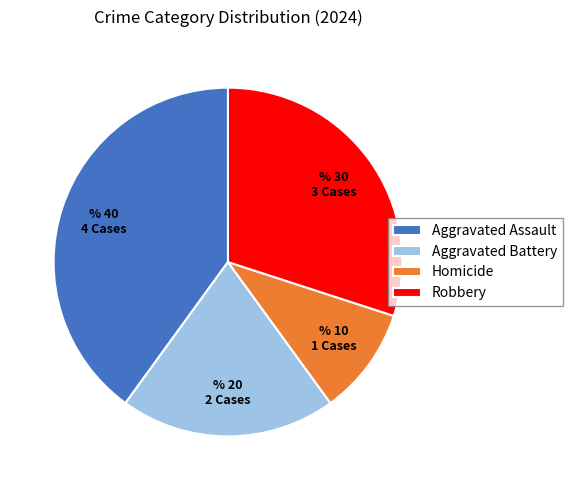

What is the largest slice in the pie chart?

Aggravated Assault